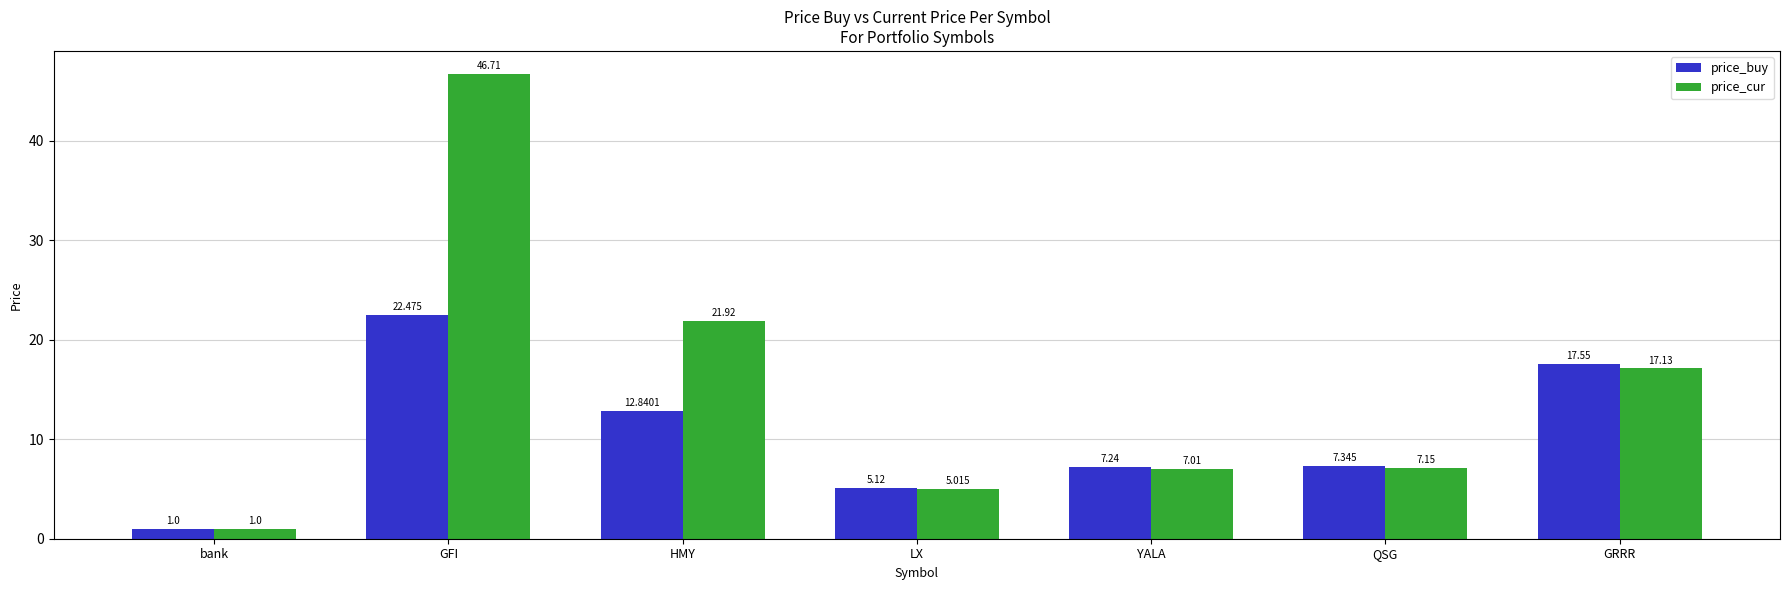

What position from the right is GRRR?

1